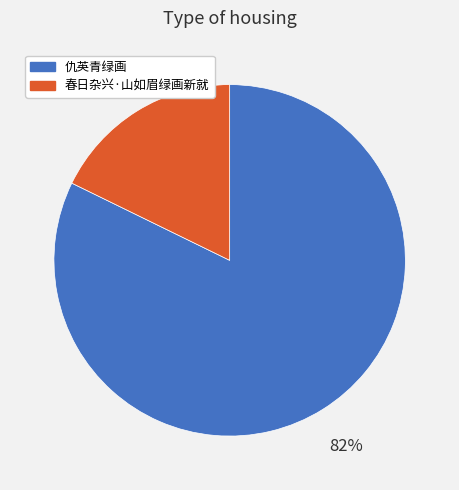

Is it true that 春日杂兴·山如眉绿画新就 is 6% of the pie?

False